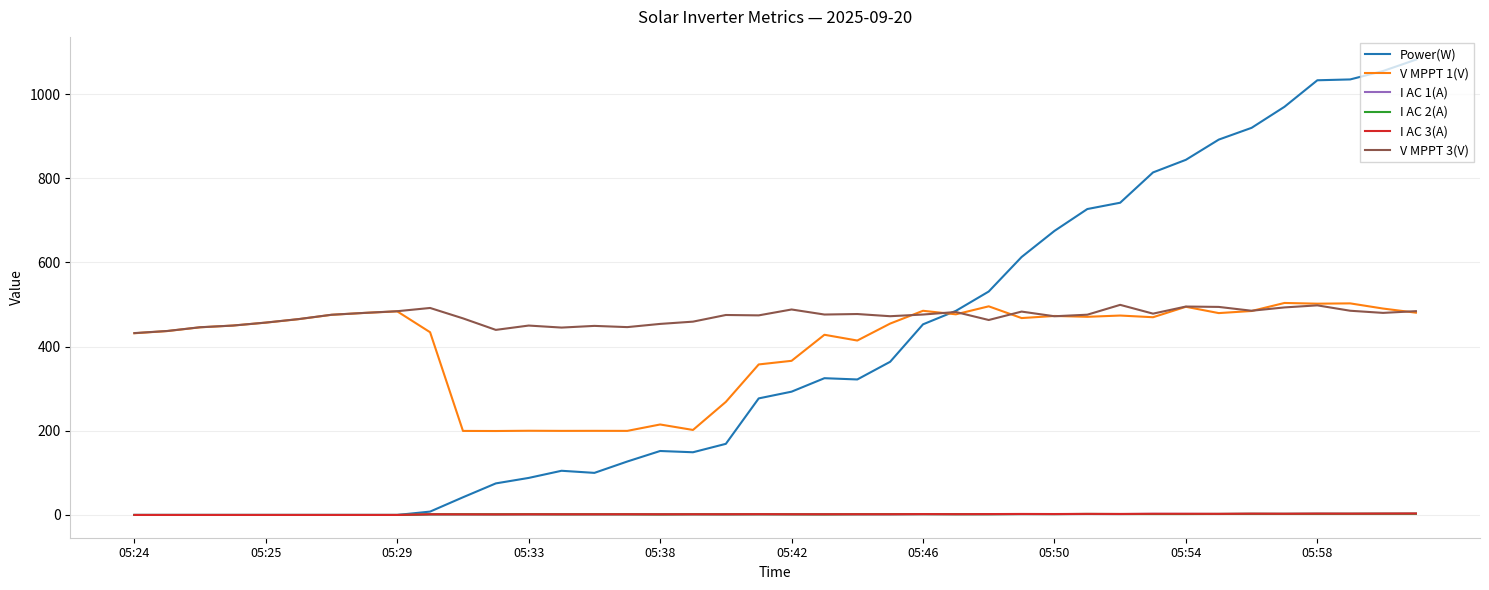

What is the minimum value for V MPPT 3(V)?

432.2